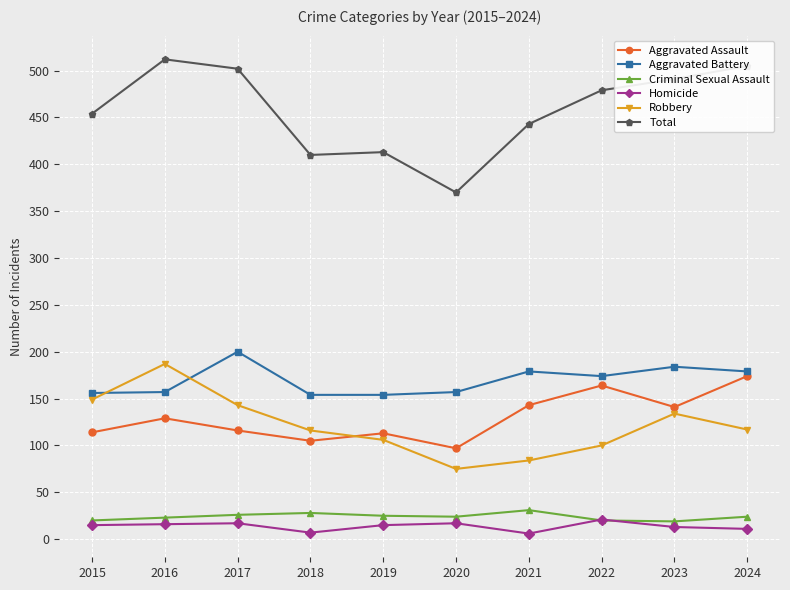

What is the minimum value shown in the chart?

6